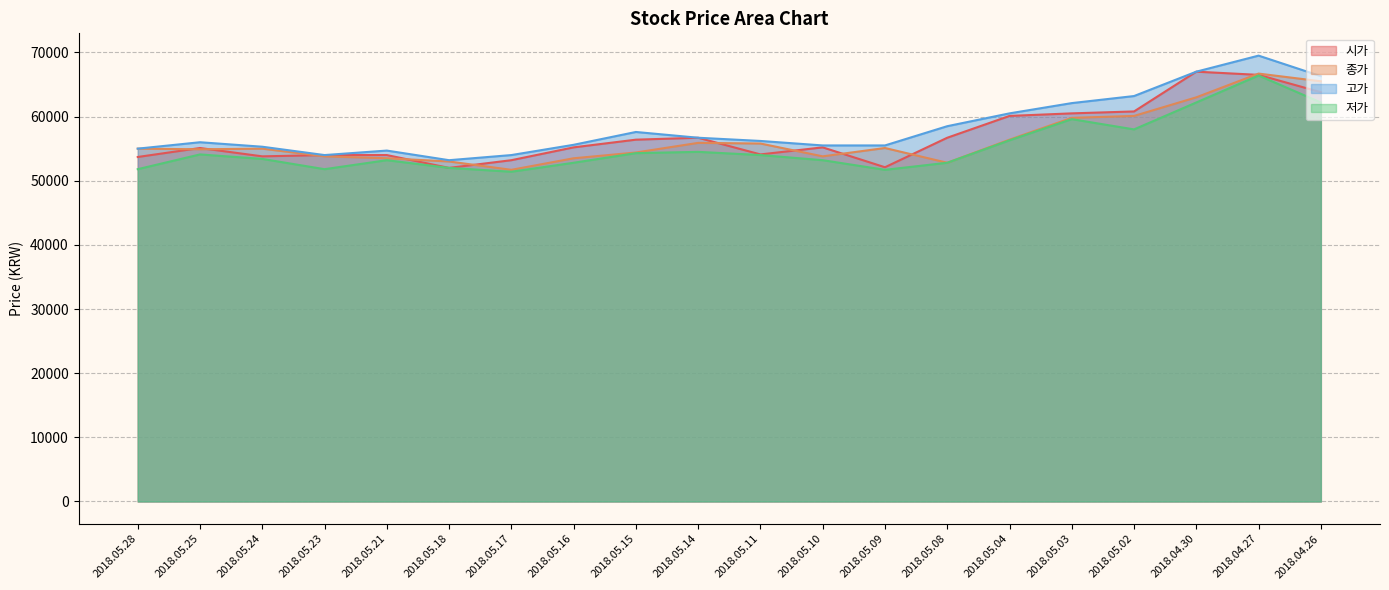

How many values in the 고가 series exceed 56200?

9